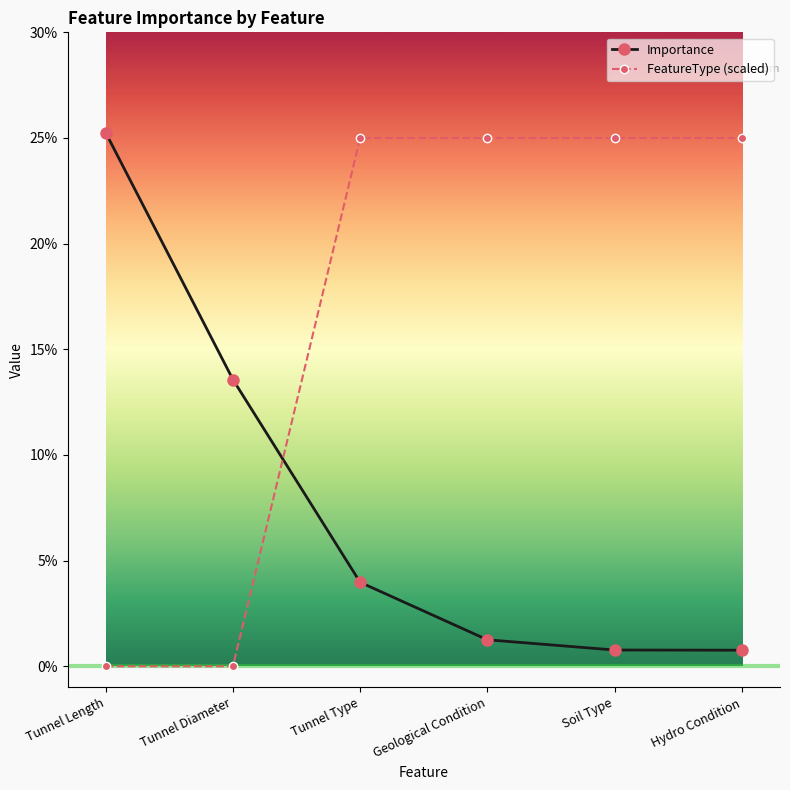

List the series in order of their overall mean, highest first.

FeatureType (scaled), Importance